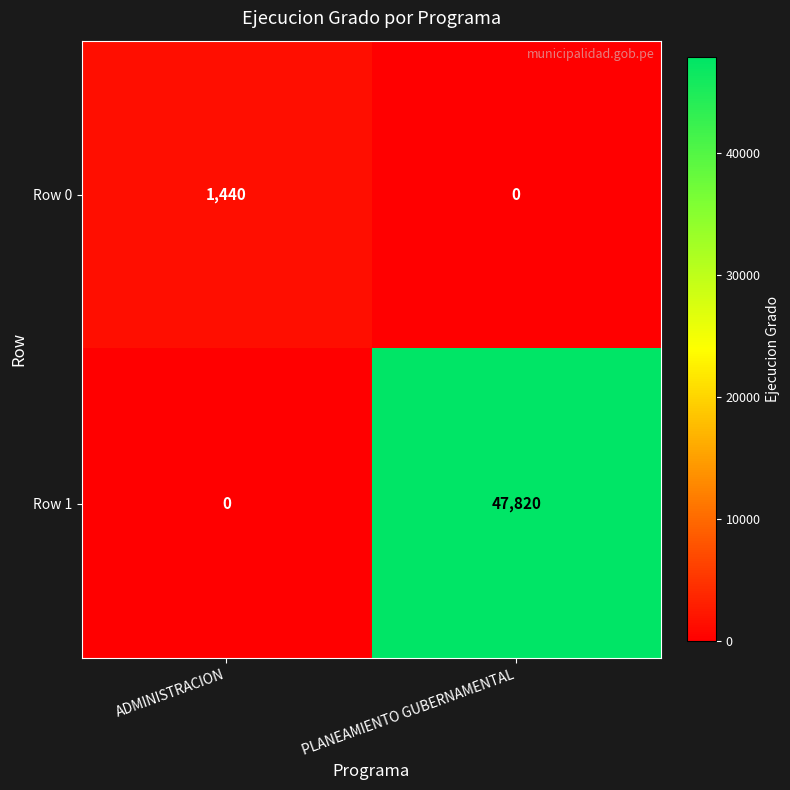

What is the greatest value displayed?

47820